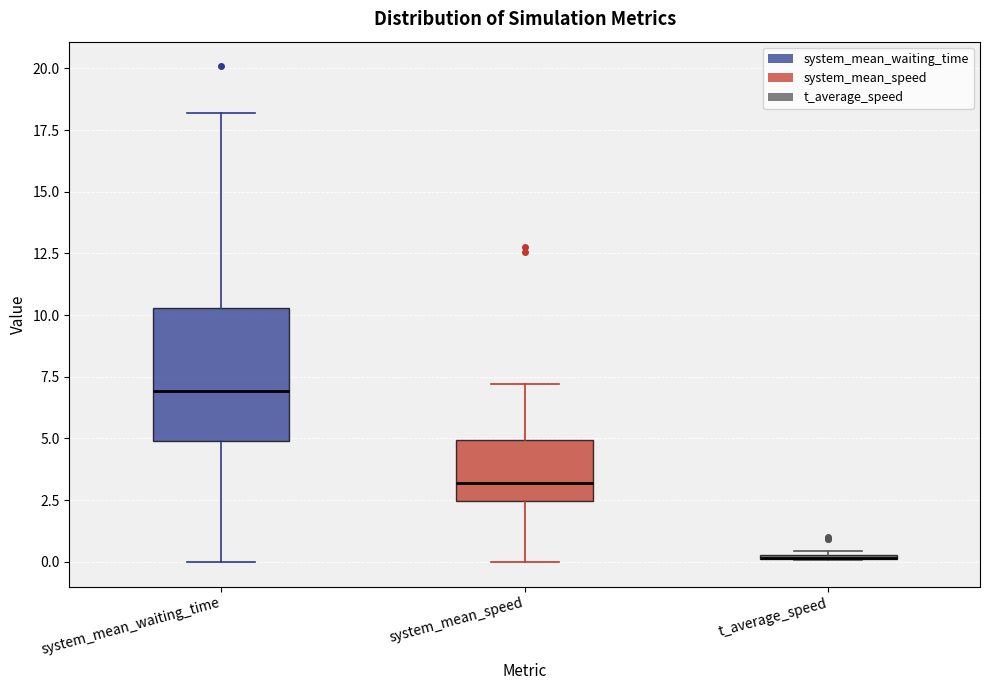

Where is the lower edge of the box for system_mean_waiting_time on the y-axis? The values are not printed on the chart, so give them approximately, as read against the axis.

5.0